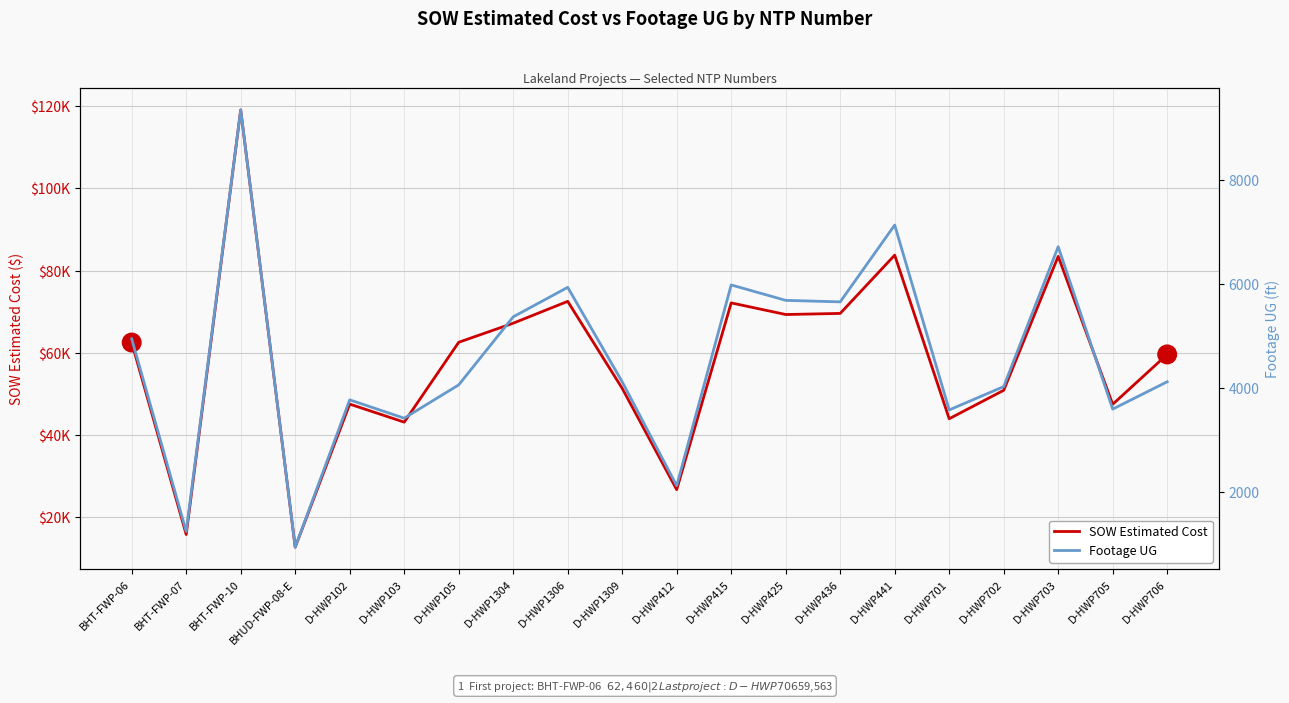

What is the sum of all Footage UG values?

91835.0